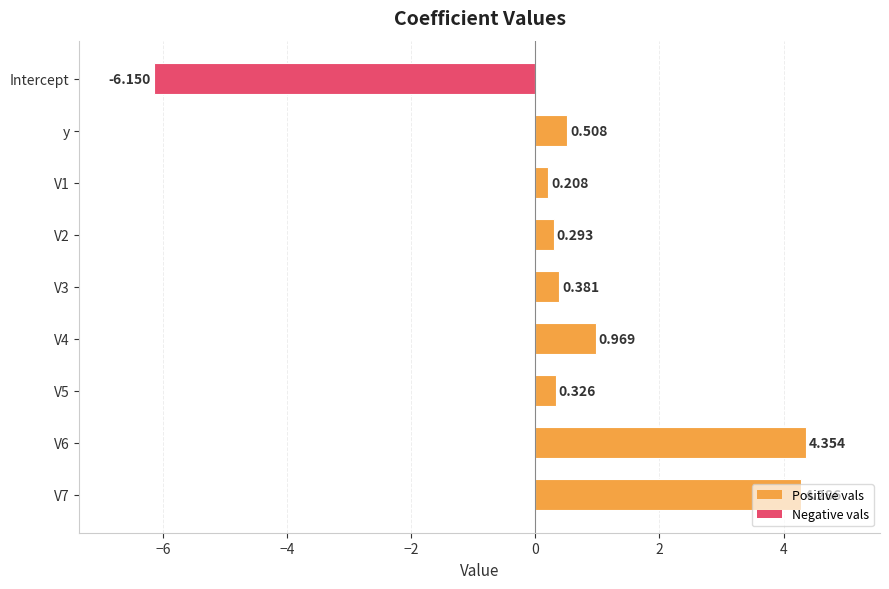

At which category does the chart reach its minimum across all series?

Intercept